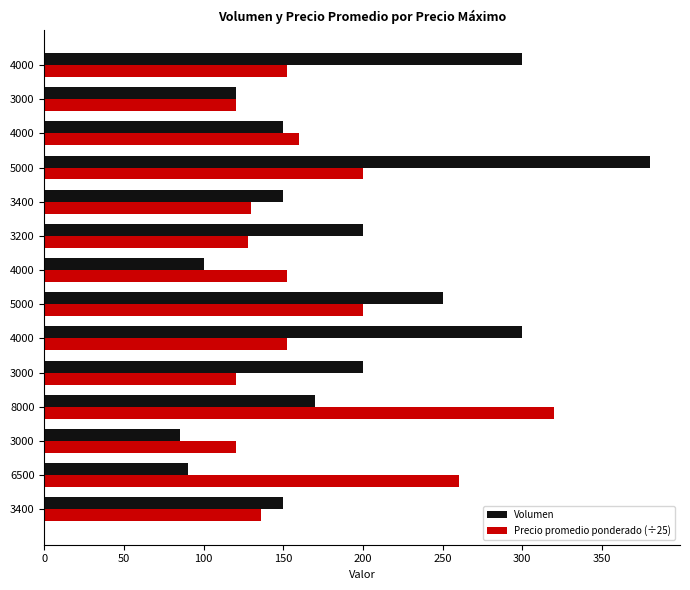

What position from the right is 150?

11